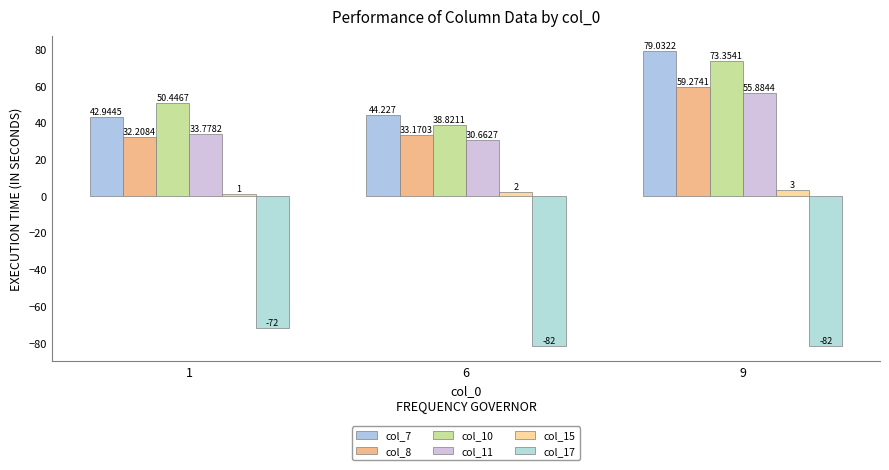

What is the difference between the maximum and minimum values in the col_17 series?

10.0